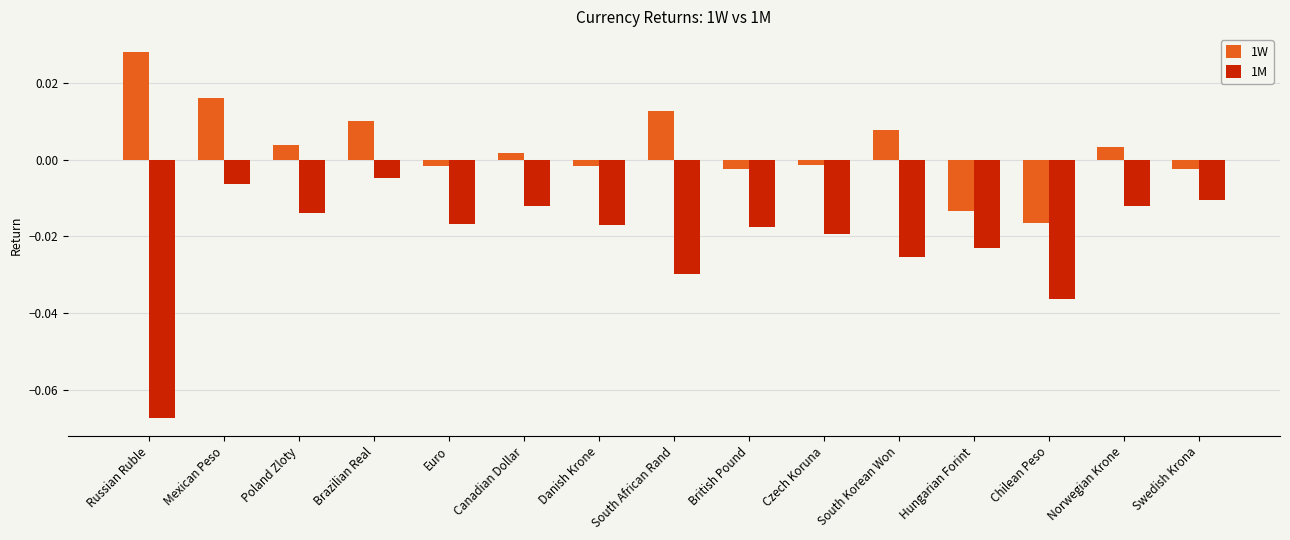

What are all the series names shown in the legend?

1W, 1M